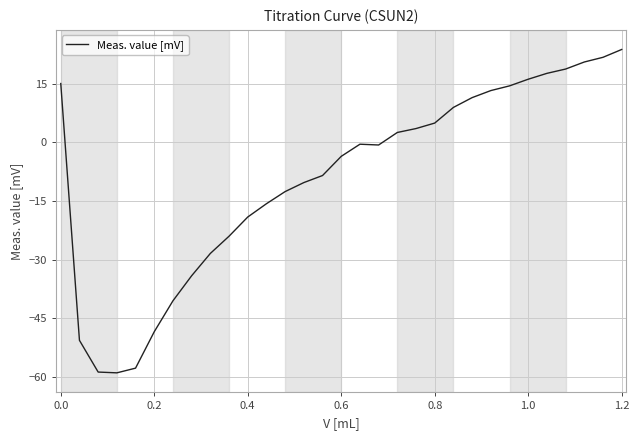

What is the maximum value shown in the chart?

23.7